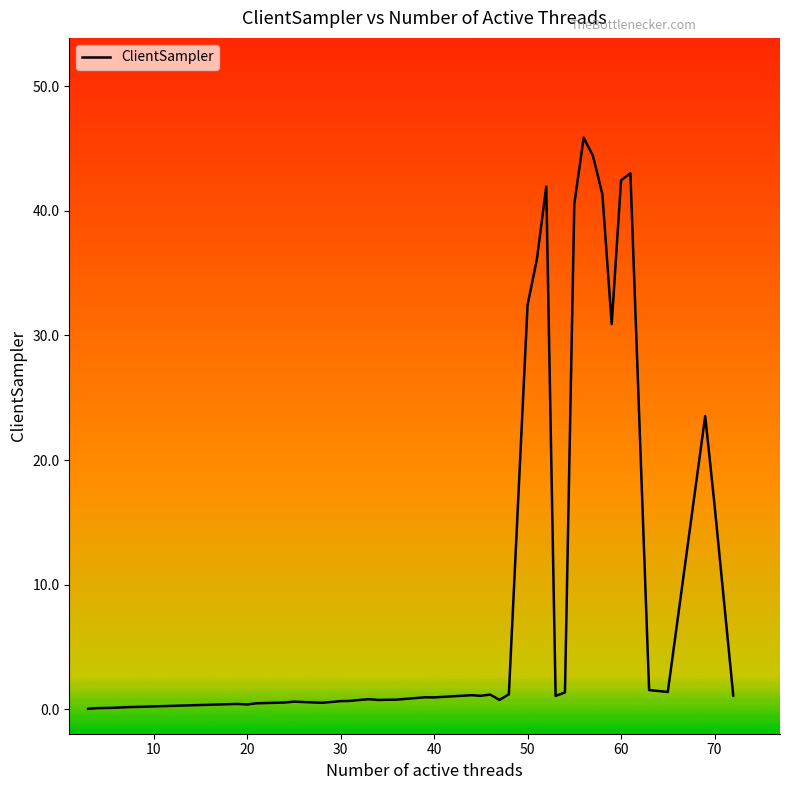

What is the greatest value displayed?

45.9